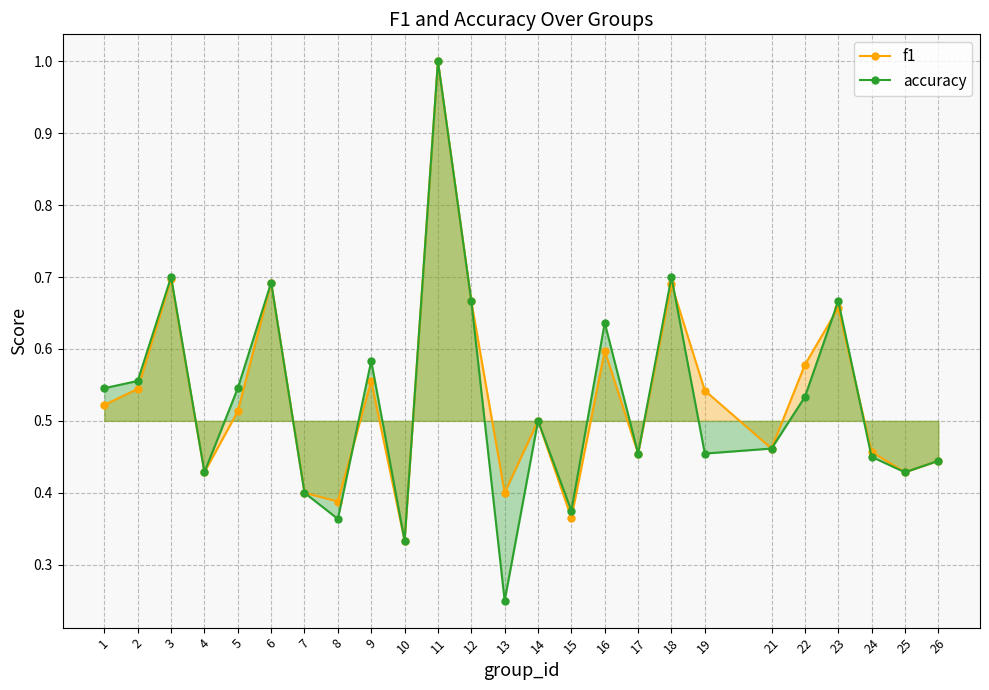

How many f1 values are between 0 and 1?

25